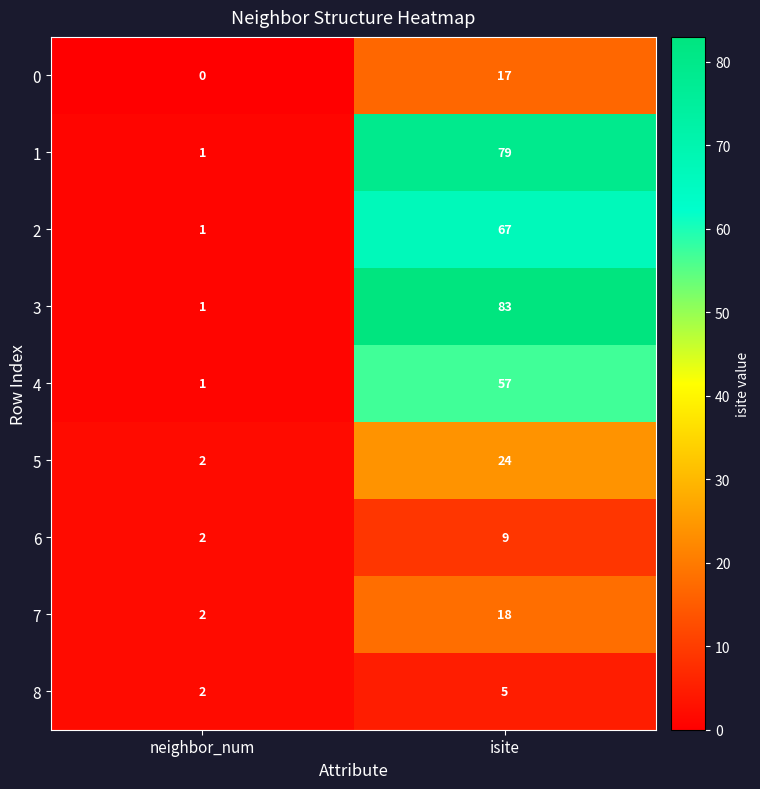

Which category has the highest value across all series?

isite